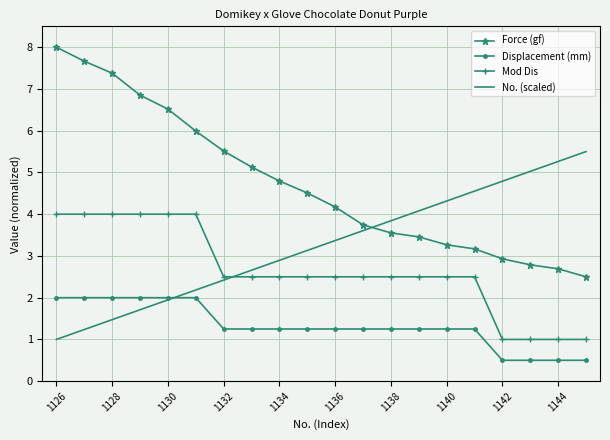

Reading left to right, transcribe all the data shown in this chart.

Force (gf): 8.0	7.7	7.4	6.9	6.5	6.0	5.5	5.1	4.8	4.5	4.2	3.7	3.6	3.5	3.3	3.2	2.9	2.8	2.7	2.5
Displacement (mm): 2.0	2.0	2.0	2.0	2.0	2.0	1.3	1.3	1.3	1.3	1.3	1.3	1.3	1.3	1.3	1.3	0.5	0.5	0.5	0.5
Mod Dis: 4.0	4.0	4.0	4.0	4.0	4.0	2.5	2.5	2.5	2.5	2.5	2.5	2.5	2.5	2.5	2.5	1.0	1.0	1.0	1.0
No. (scaled): 1.0	1.2	1.5	1.7	1.9	2.2	2.4	2.7	2.9	3.1	3.4	3.6	3.8	4.1	4.3	4.6	4.8	5.0	5.3	5.5